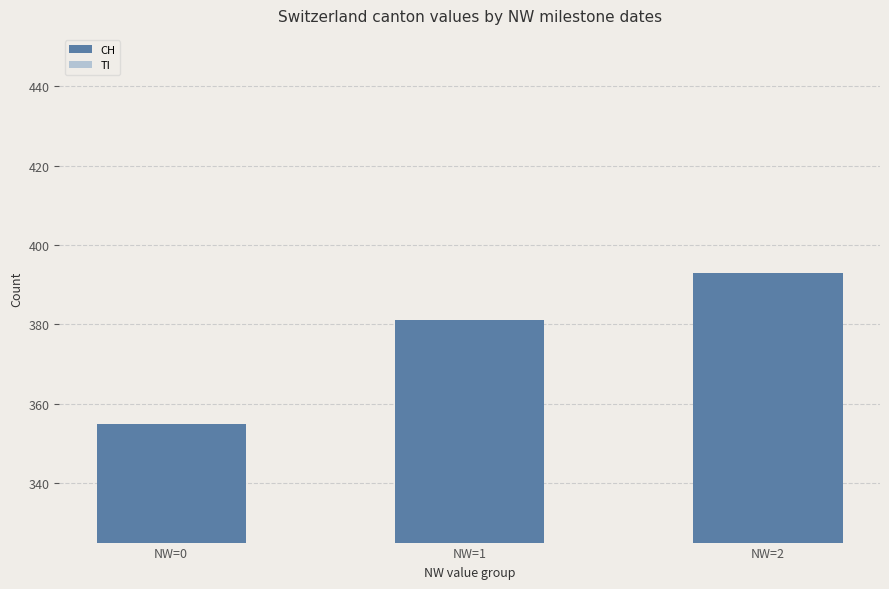

How many distinct data groups are displayed?

2